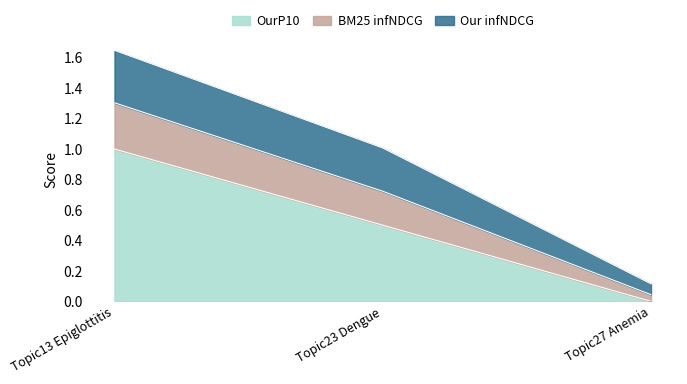

What is the approximate value of OurP10 at Topic13 Epiglottitis?

1.0